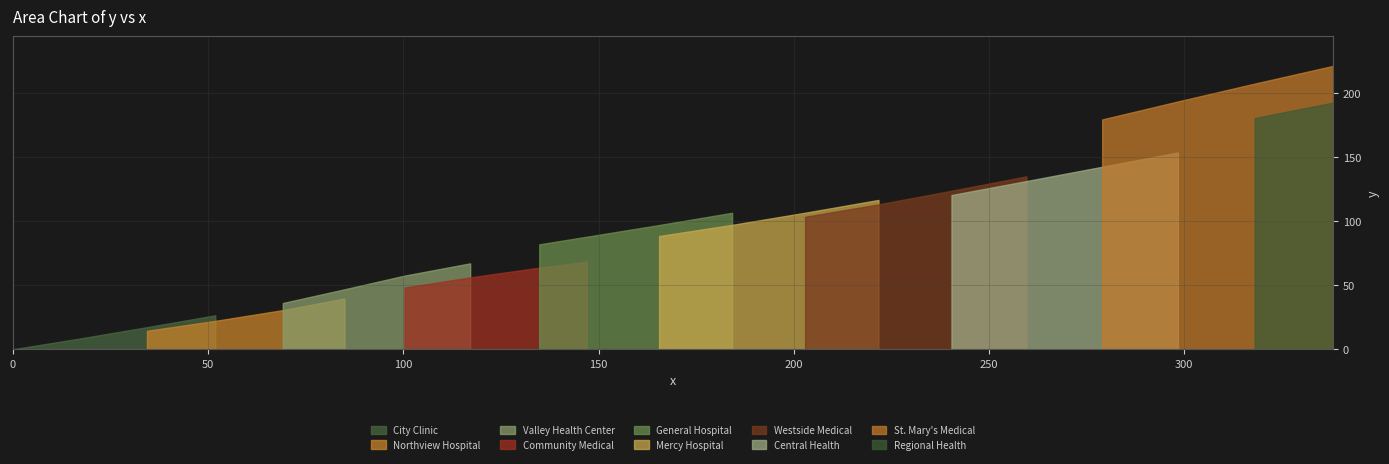

What is the greatest value displayed?

222.0